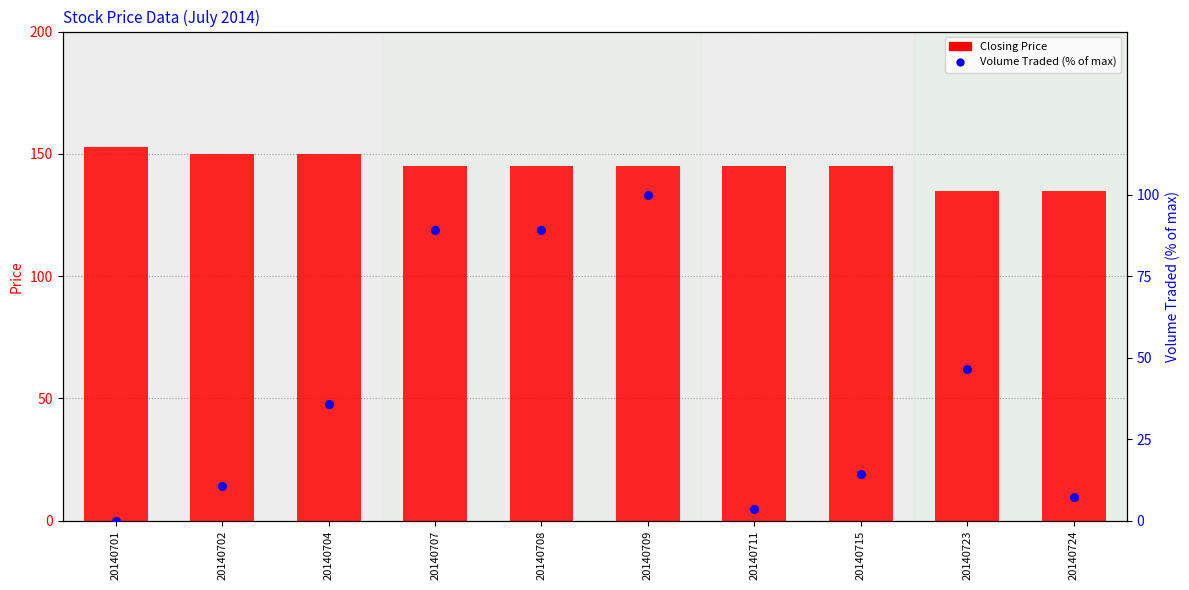

Which series contains the lowest Y value?

Volume Traded (% of max)